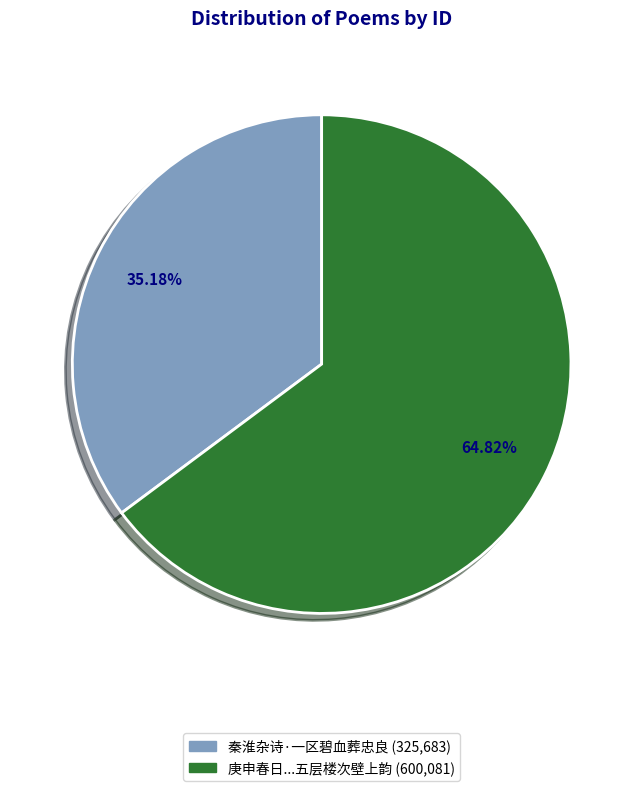

Is there any slice that represents more than half of the pie?

Yes